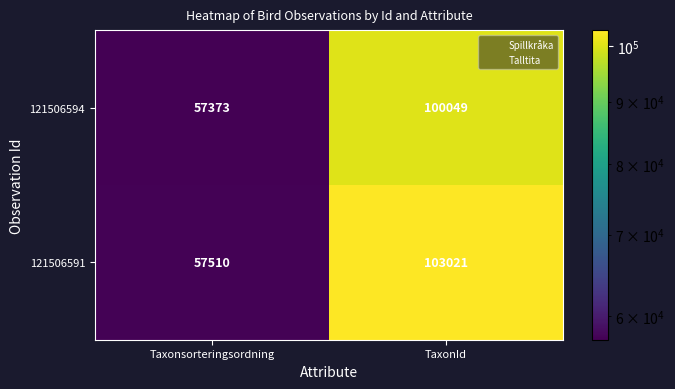

Reading left to right, extract all data points from this chart.

121506594: 57373	100049
121506591: 57510	103021